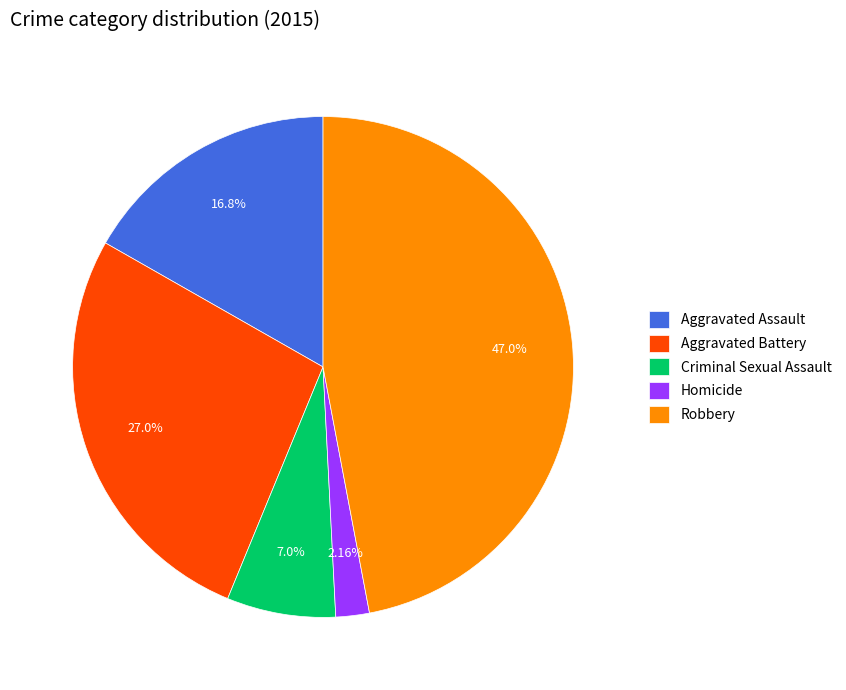

Which slice is the largest?

Robbery